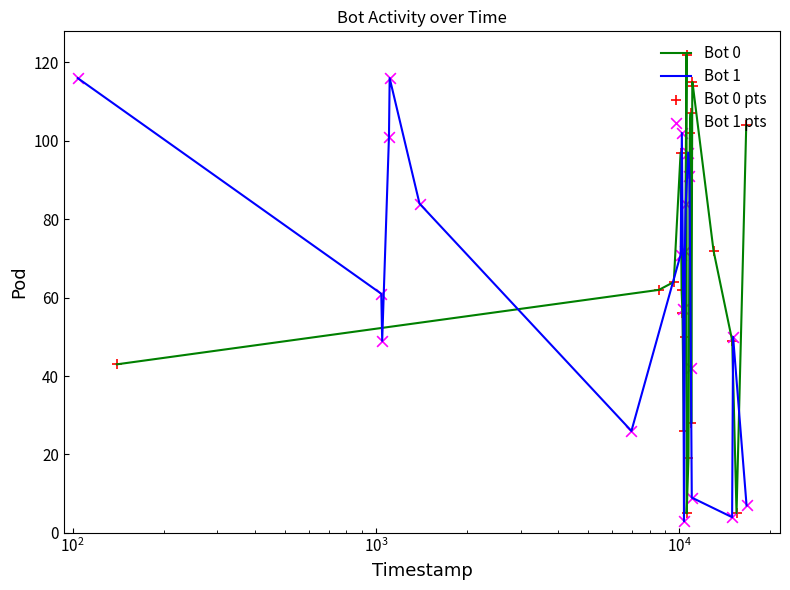

Which series contains the highest Y value?

Bot 0